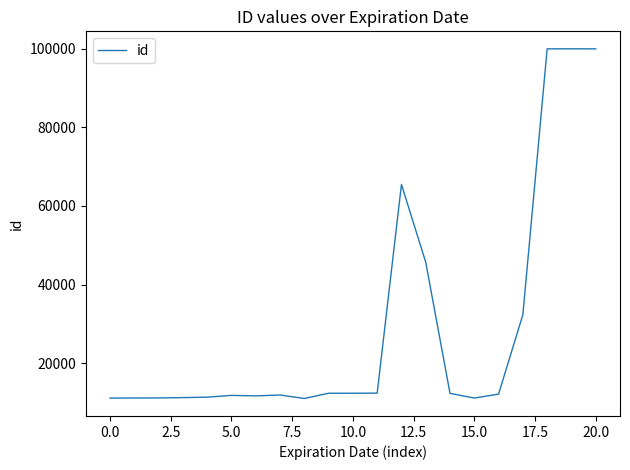

What is the difference between the maximum and minimum values?

88990